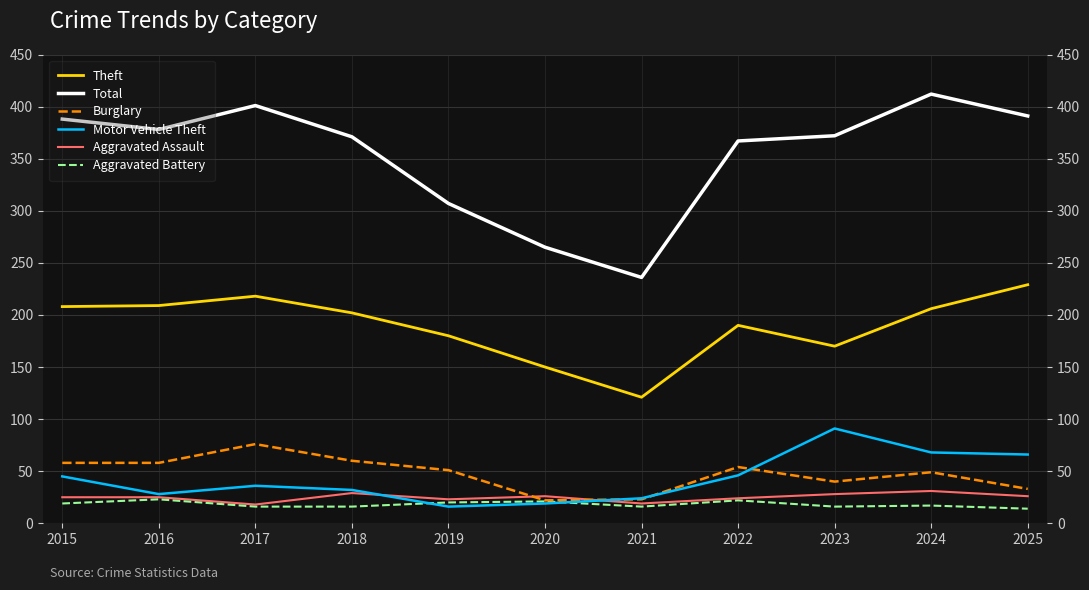

Is the value of Total at 2020 greater than the value of Burglary at 2019?

Yes